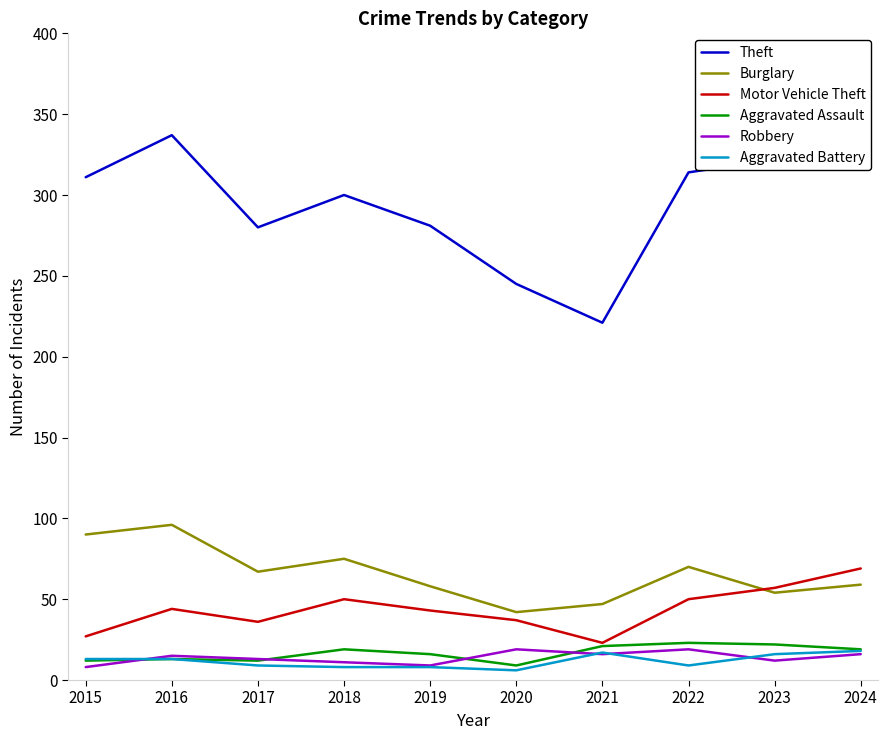

Between 2021 and 2018, which is larger?

2018